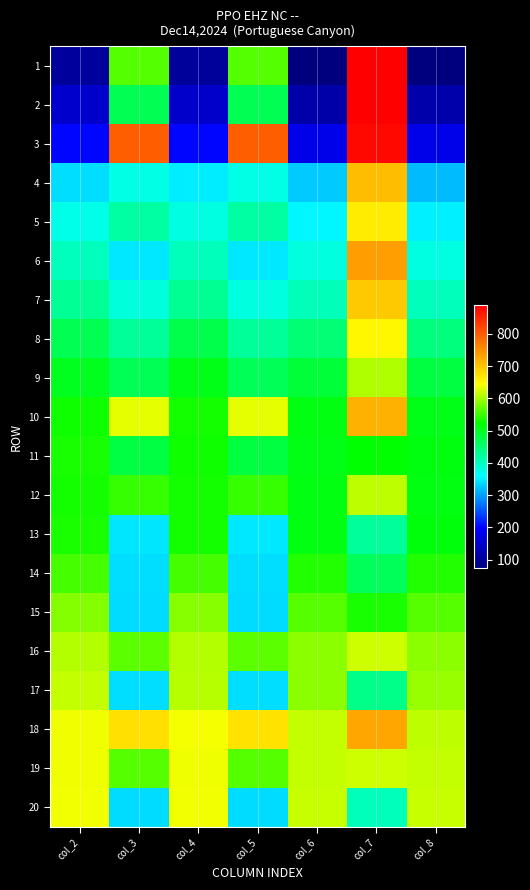

At which category does the chart reach its minimum across all series?

col_6